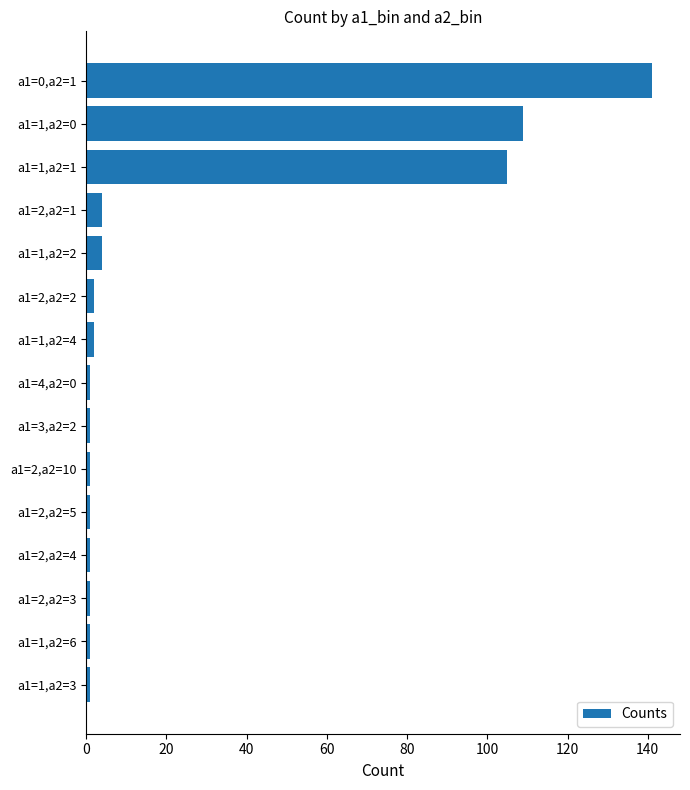

What is the average value?

25